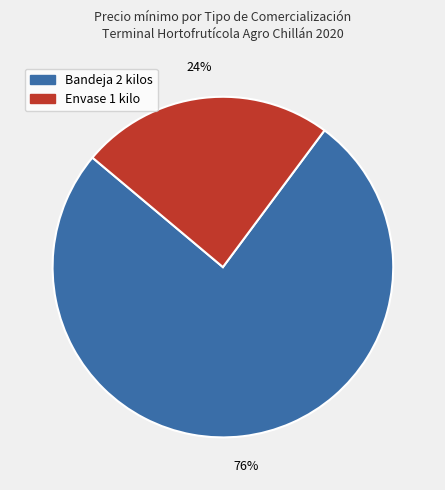

To the nearest percent, what is the average slice percentage?

50%